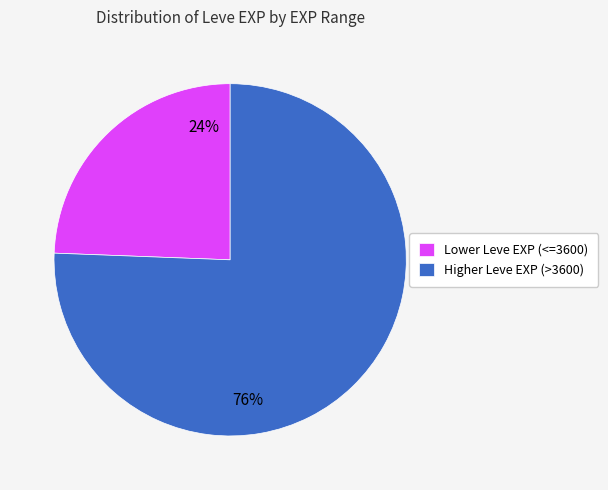

Count the number of slices in the pie.

2